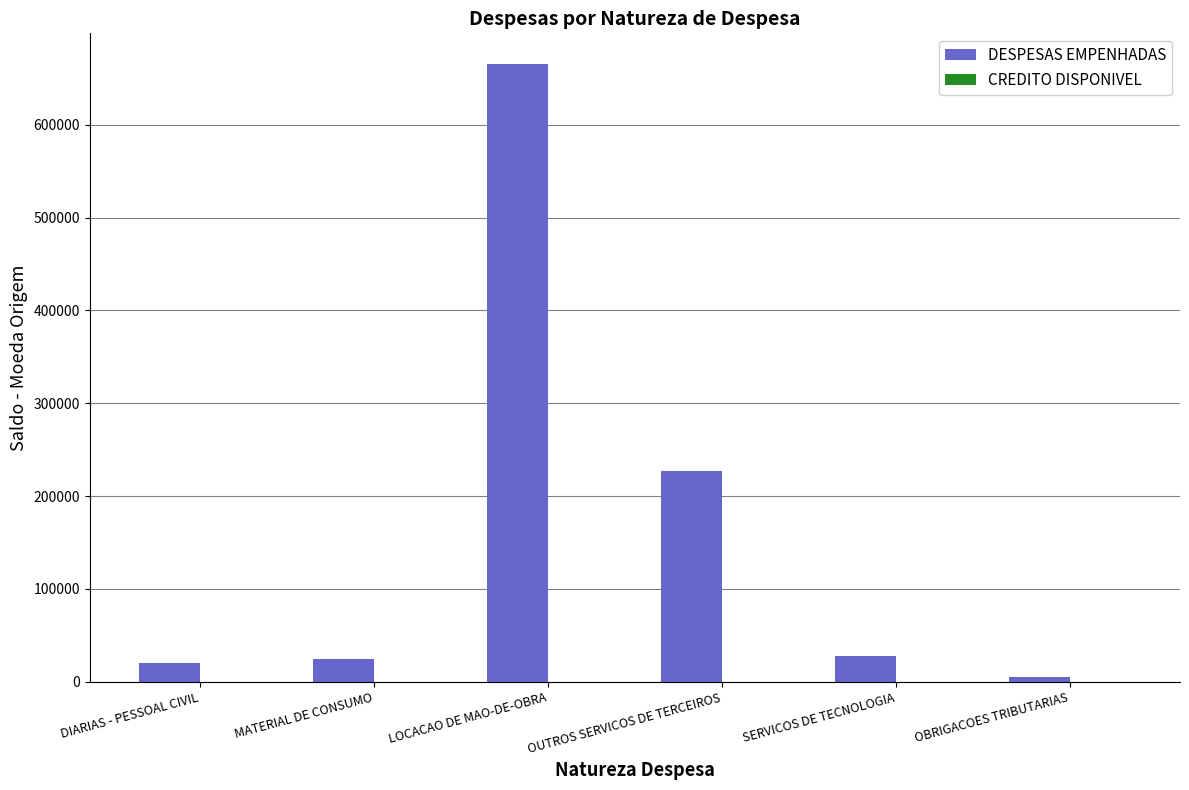

Approximately how many times larger is the value at DIARIAS - PESSOAL CIVIL compared to MATERIAL DE CONSUMO?

0.8